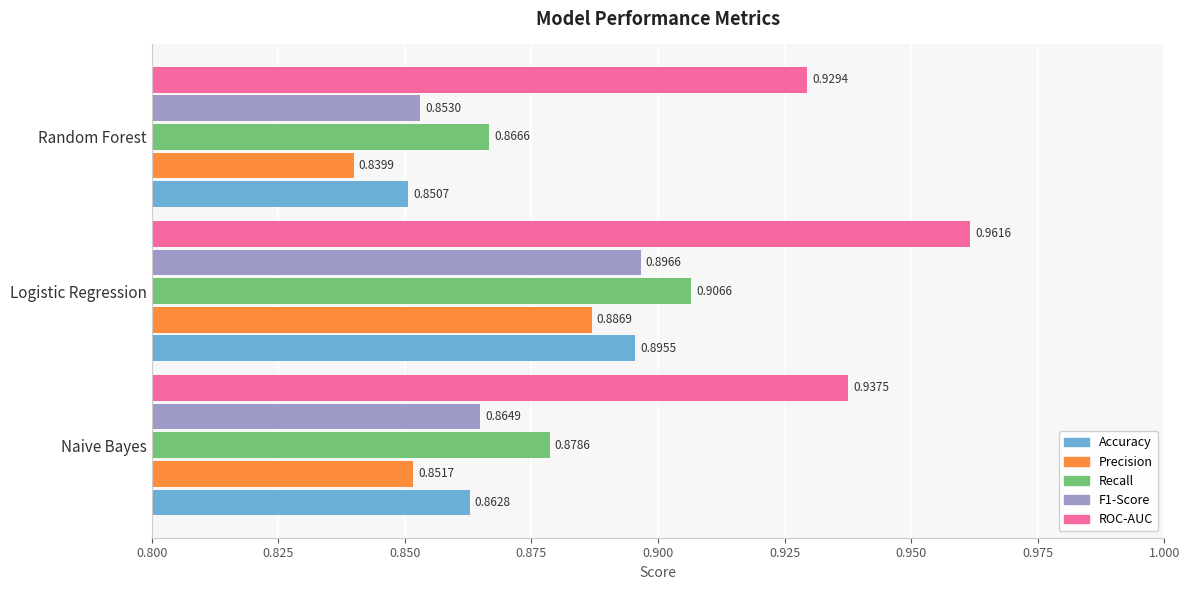

Where is Recall nearest to the value 0?

Random Forest